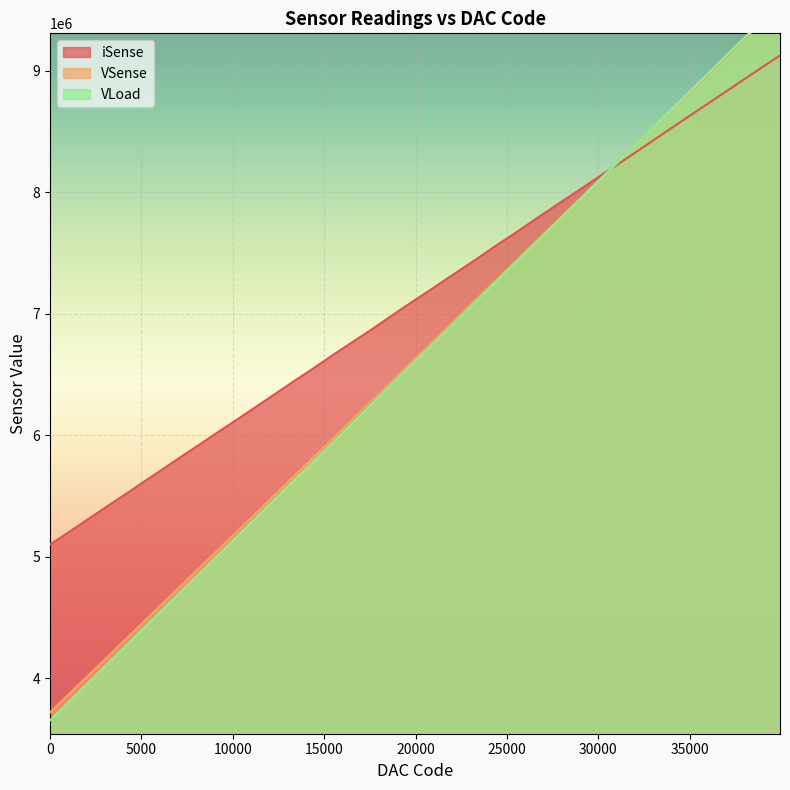

Reading right to left, what are all the values shown in this chart?

iSense: 39936=9125044	38912=9023456	37888=8919916	36864=8816901	35840=8713743	34816=8610455	33792=8507084	32768=8402755	31744=8298542	30720=8195982	29696=8092691	28672=7990098	27648=7887787	26624=7784699	25600=7679249	24576=7577890	23552=7472613	22528=7368980	21504=7266562	20480=7163123	19456=7061785	18432=6956747	17408=6851405	16384=6750509	15360=6648219	14336=6543014	13312=6441601	12288=6337259	11264=6233535	10240=6129749	9216=6028362	8192=5924275	7168=5822659	6144=5718191	5120=5615341	4096=5510815	3072=5409182	2048=5305664	1024=5201758	0=5100314
VSense: 39936=9545874	38912=9396333	37888=9246794	36864=9097169	35840=8947637	34816=8798064	33792=8648486	32768=8498951	31744=8349402	30720=8199883	29696=8050288	28672=7900740	27648=7751223	26624=7601640	25600=7452095	24576=7302546	23552=7153006	22528=7003439	21504=6853902	20480=6704290	19456=6554761	18432=6405215	17408=6255683	16384=6106169	15360=5956637	14336=5807156	13312=5657760	12288=5508395	11264=5359111	10240=5209914	9216=5060742	8192=4911618	7168=4762416	6144=4613347	5120=4464293	4096=4315251	3072=4166150	2048=4017146	1024=3868149	0=3719065
VLoad: 39936=9560276	38912=9408734	37888=9257292	36864=9105704	35840=8954218	34816=8802699	33792=8651209	32768=8499701	31744=8348222	30720=8196769	29696=8045259	28672=7893800	27648=7742332	26624=7590829	25600=7439339	24576=7287863	23552=7136384	22528=6984889	21504=6833366	20480=6681804	19456=6530303	18432=6378720	17408=6227218	16384=6075732	15360=5924201	14336=5772680	13312=5621255	12288=5469841	11264=5318492	10240=5167151	9216=5015793	8192=4864497	7168=4713210	6144=4561932	5120=4410653	4096=4259311	3072=4107901	2048=3956505	1024=3805050	0=3653512